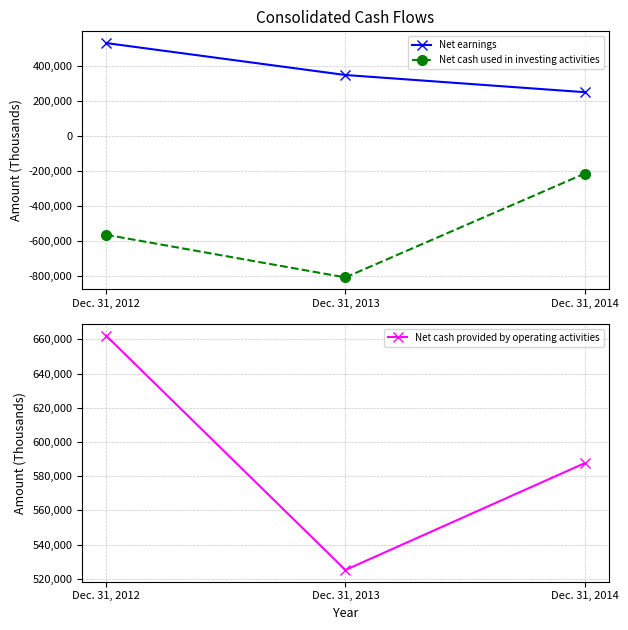

Which has a higher value, Dec. 31, 2012 or Dec. 31, 2014?

Dec. 31, 2012